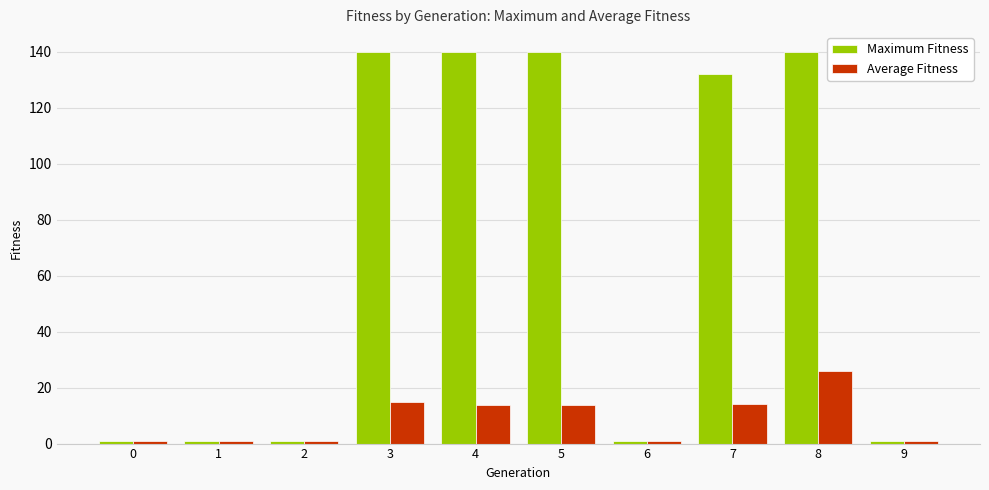

How many bars are there in total?

20